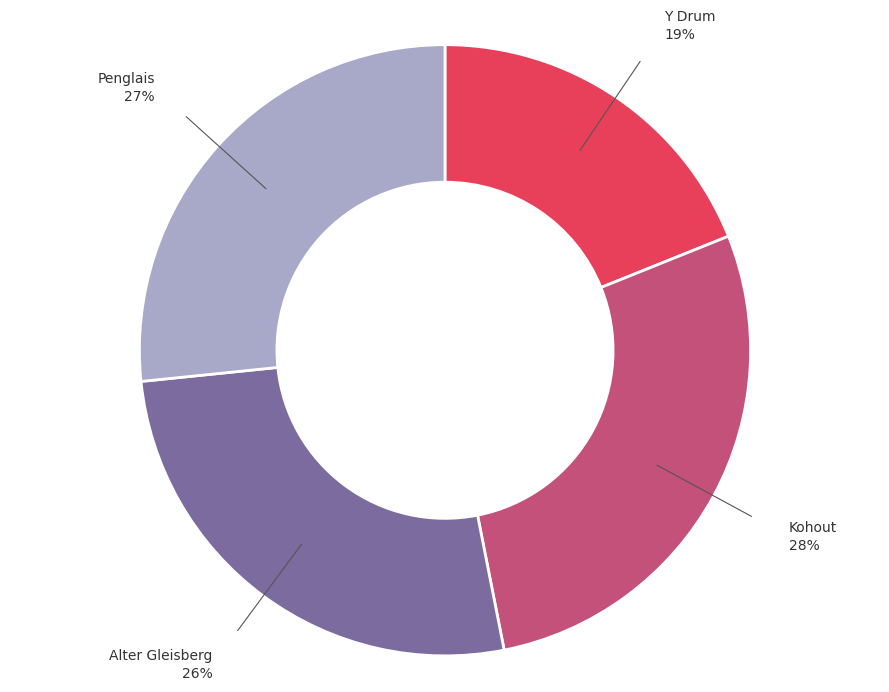

Combined, do Y Drum and Kohout account for over 50%?

No